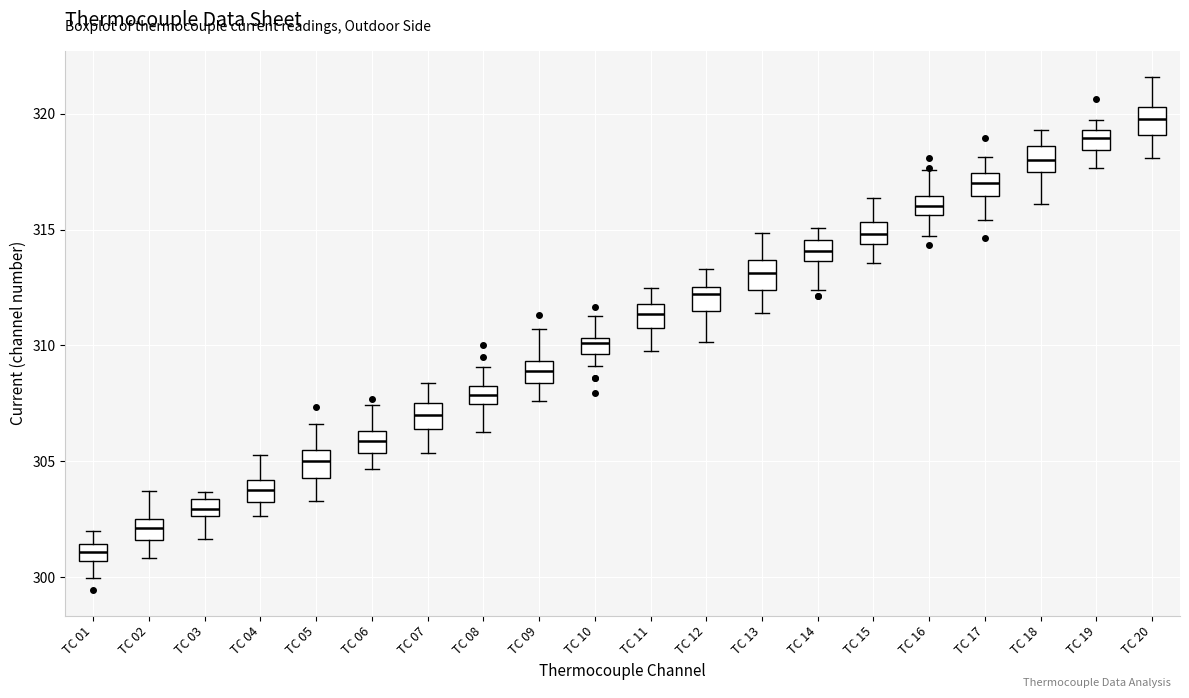

Where does the lower whisker of the box for TC 16 end on the y-axis? The values are not printed on the chart, so give them approximately, as read against the axis.

314.5